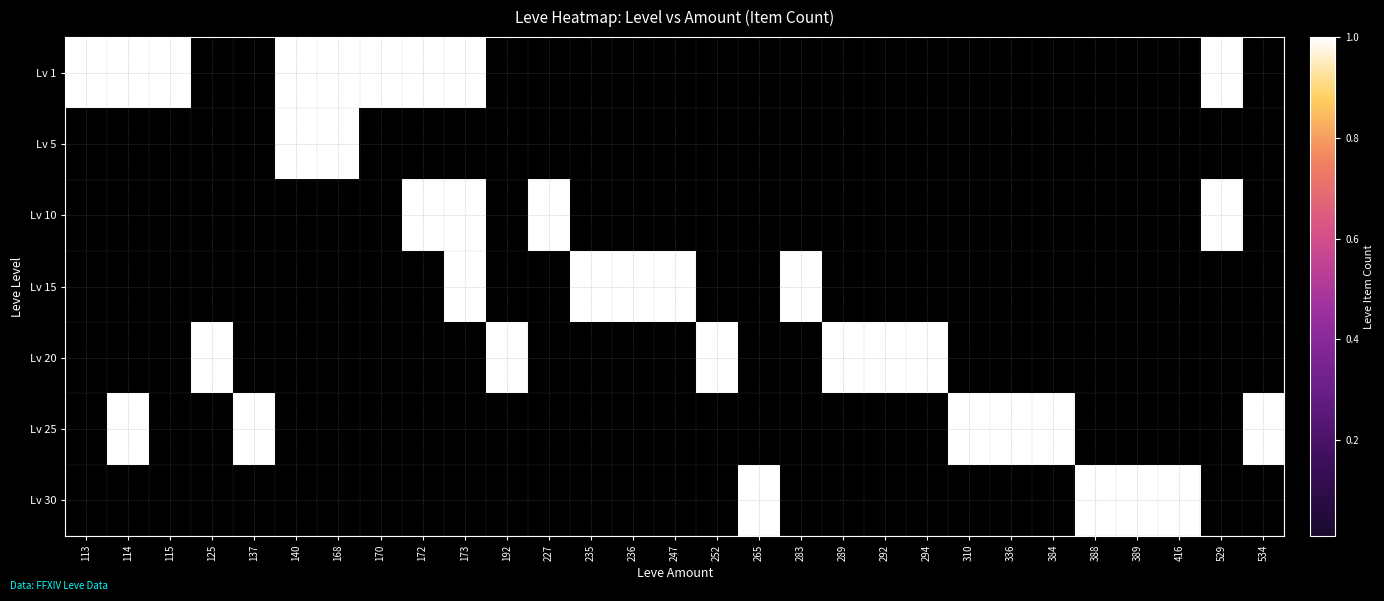

Reading left to right, list all the values displayed in this chart.

Lv 1: 113=1	114=1	115=1	125=0	137=0	140=1	168=1	170=1	172=1	173=1	192=0	227=0	235=0	236=0	247=0	252=0	265=0	283=0	289=0	292=0	294=0	310=0	336=0	384=0	388=0	389=0	416=0	529=1	534=0
Lv 5: 113=0	114=0	115=0	125=0	137=0	140=1	168=1	170=0	172=0	173=0	192=0	227=0	235=0	236=0	247=0	252=0	265=0	283=0	289=0	292=0	294=0	310=0	336=0	384=0	388=0	389=0	416=0	529=0	534=0
Lv 10: 113=0	114=0	115=0	125=0	137=0	140=0	168=0	170=0	172=1	173=1	192=0	227=1	235=0	236=0	247=0	252=0	265=0	283=0	289=0	292=0	294=0	310=0	336=0	384=0	388=0	389=0	416=0	529=1	534=0
Lv 15: 113=0	114=0	115=0	125=0	137=0	140=0	168=0	170=0	172=0	173=1	192=0	227=0	235=1	236=1	247=1	252=0	265=0	283=1	289=0	292=0	294=0	310=0	336=0	384=0	388=0	389=0	416=0	529=0	534=0
Lv 20: 113=0	114=0	115=0	125=1	137=0	140=0	168=0	170=0	172=0	173=0	192=1	227=0	235=0	236=0	247=0	252=1	265=0	283=0	289=1	292=1	294=1	310=0	336=0	384=0	388=0	389=0	416=0	529=0	534=0
Lv 25: 113=0	114=1	115=0	125=0	137=1	140=0	168=0	170=0	172=0	173=0	192=0	227=0	235=0	236=0	247=0	252=0	265=0	283=0	289=0	292=0	294=0	310=1	336=1	384=1	388=0	389=0	416=0	529=0	534=1
Lv 30: 113=0	114=0	115=0	125=0	137=0	140=0	168=0	170=0	172=0	173=0	192=0	227=0	235=0	236=0	247=0	252=0	265=1	283=0	289=0	292=0	294=0	310=0	336=0	384=0	388=1	389=1	416=1	529=0	534=0